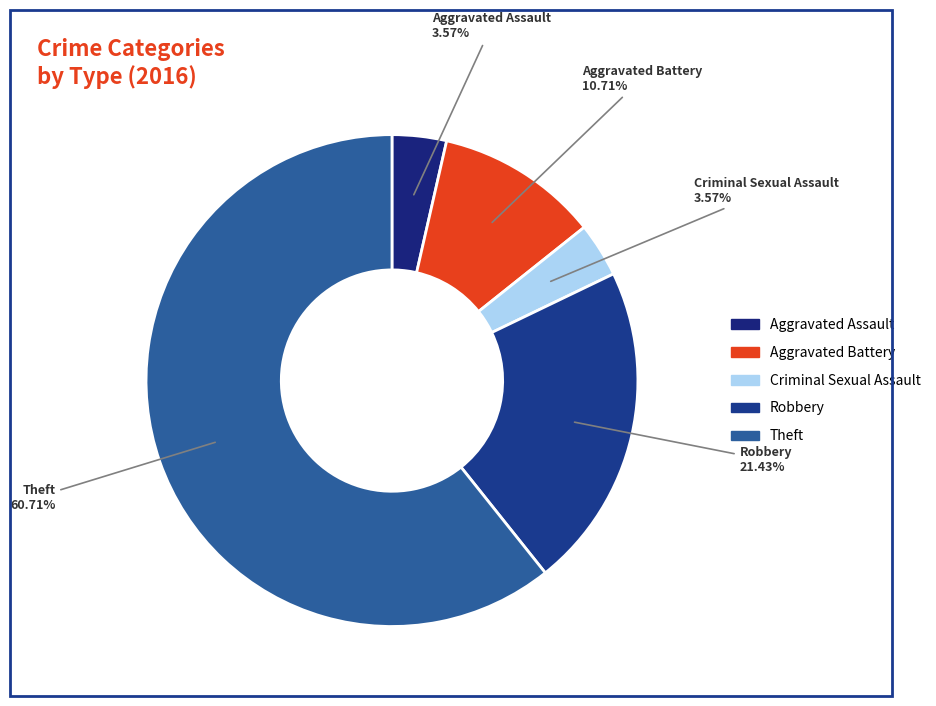

How many slices are in this pie chart?

5